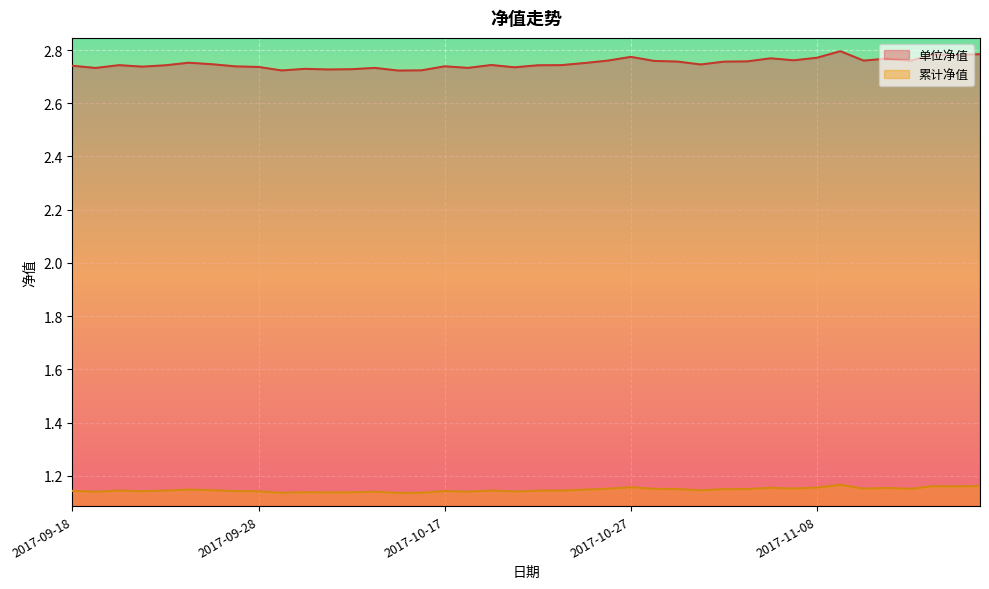

At which category is the sum across all series the highest?

2017-11-09